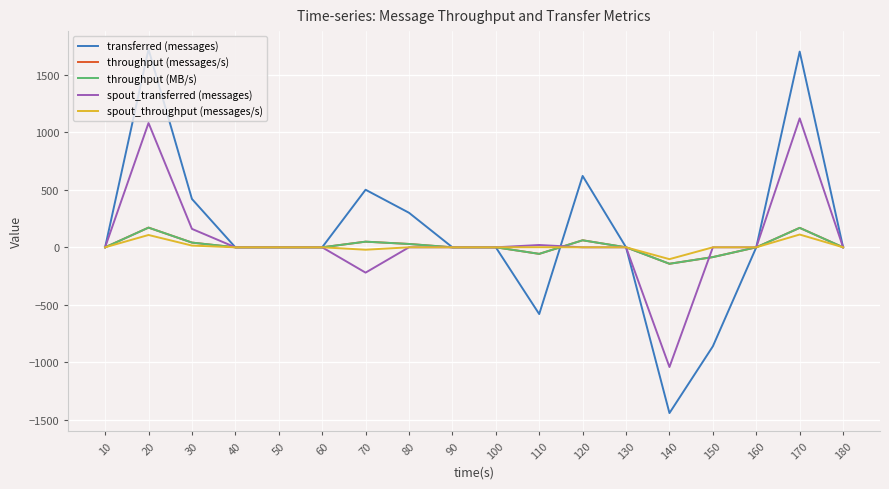

Does the chart have visible grid lines?

Yes